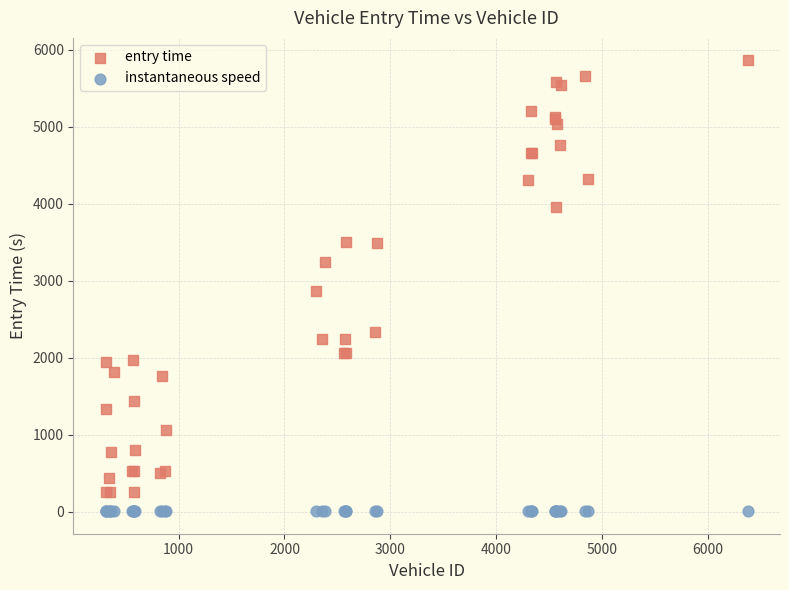

Which series has the widest spread of Y values?

entry time